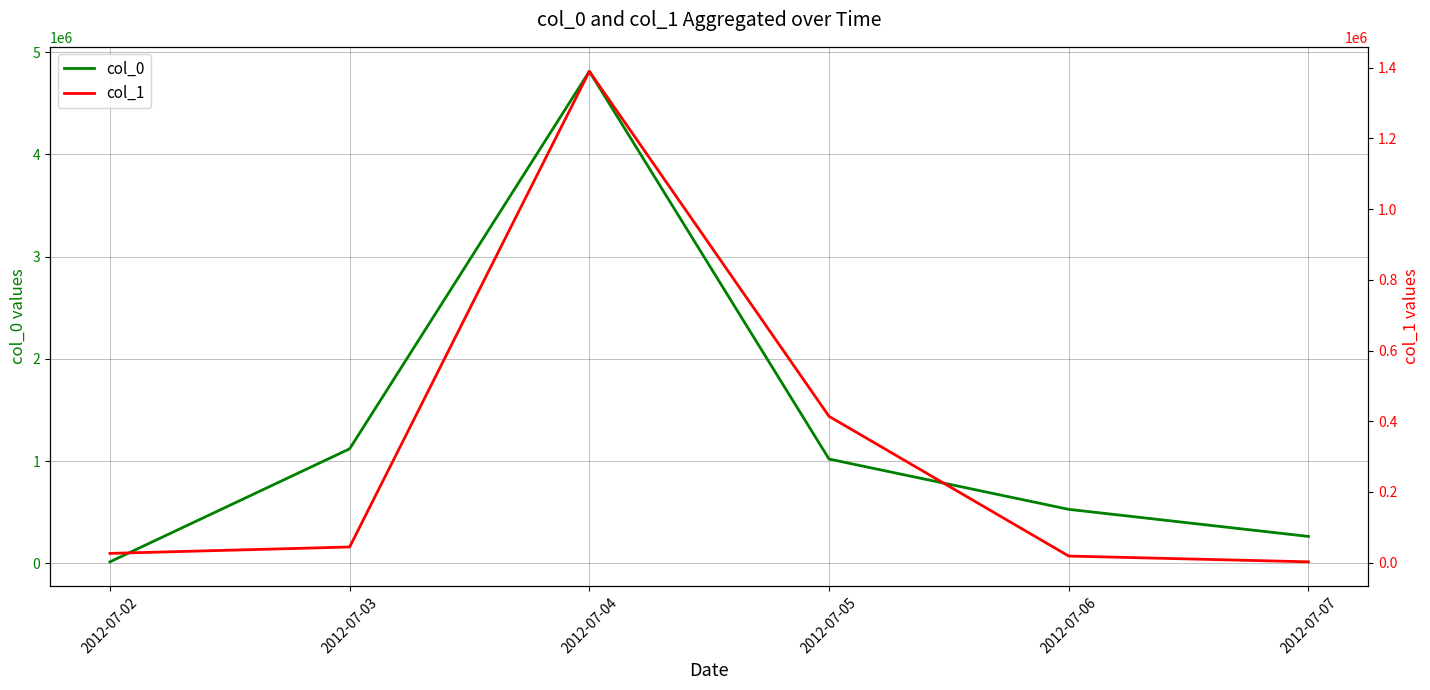

At which label does col_0 reach its minimum?

2012-07-02